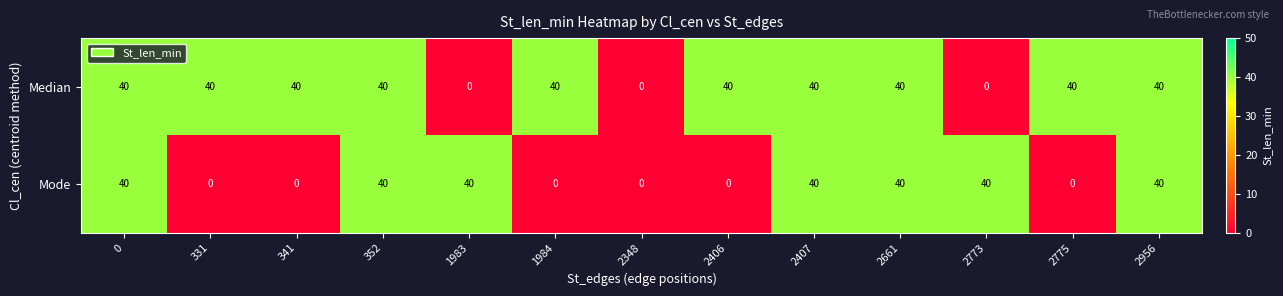

Reading left to right, extract all data points from this chart.

Median: 0=40	331=40	341=40	352=40	1983=0	1984=40	2348=0	2406=40	2407=40	2661=40	2773=0	2775=40	2956=40
Mode: 0=40	331=0	341=0	352=40	1983=40	1984=0	2348=0	2406=0	2407=40	2661=40	2773=40	2775=0	2956=40